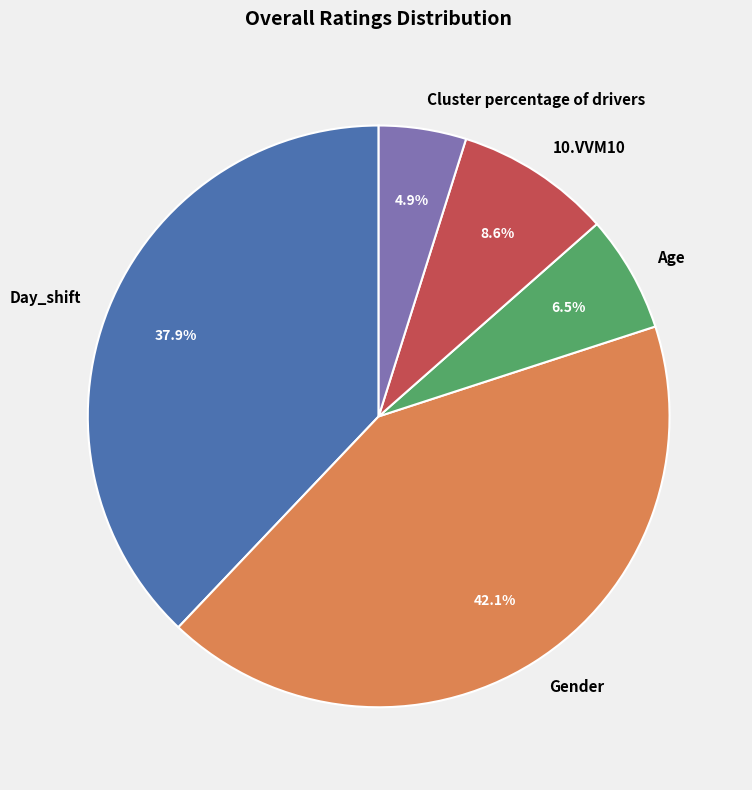

Rank the categories by value from highest to lowest.

Gender, Day_shift, 10.VVM10, Age, Cluster percentage of drivers